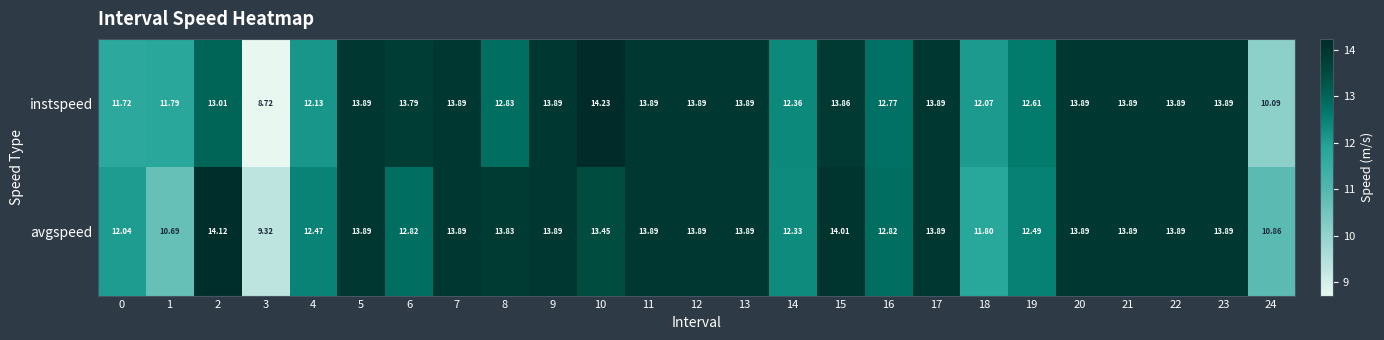

What is the total value across all series at 20?

27.8